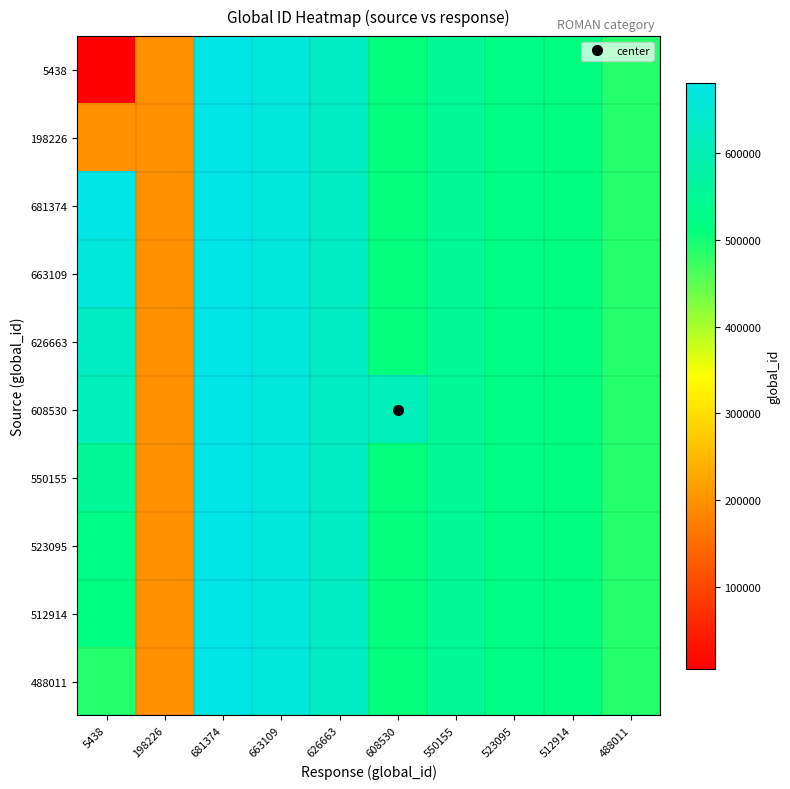

Which series has the widest spread of values?

5438